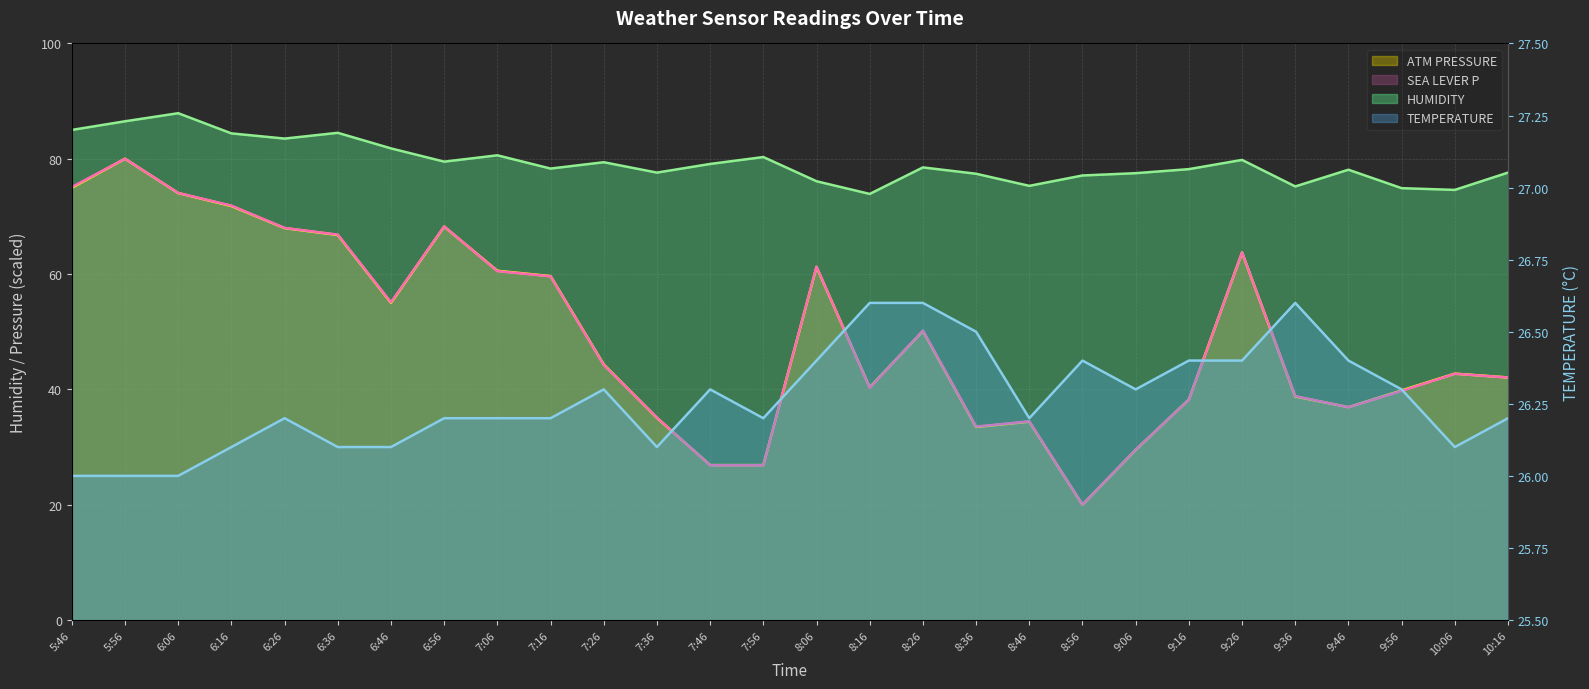

In HUMIDITY, how many points are higher than both neighbors (excluding endpoints)?

8